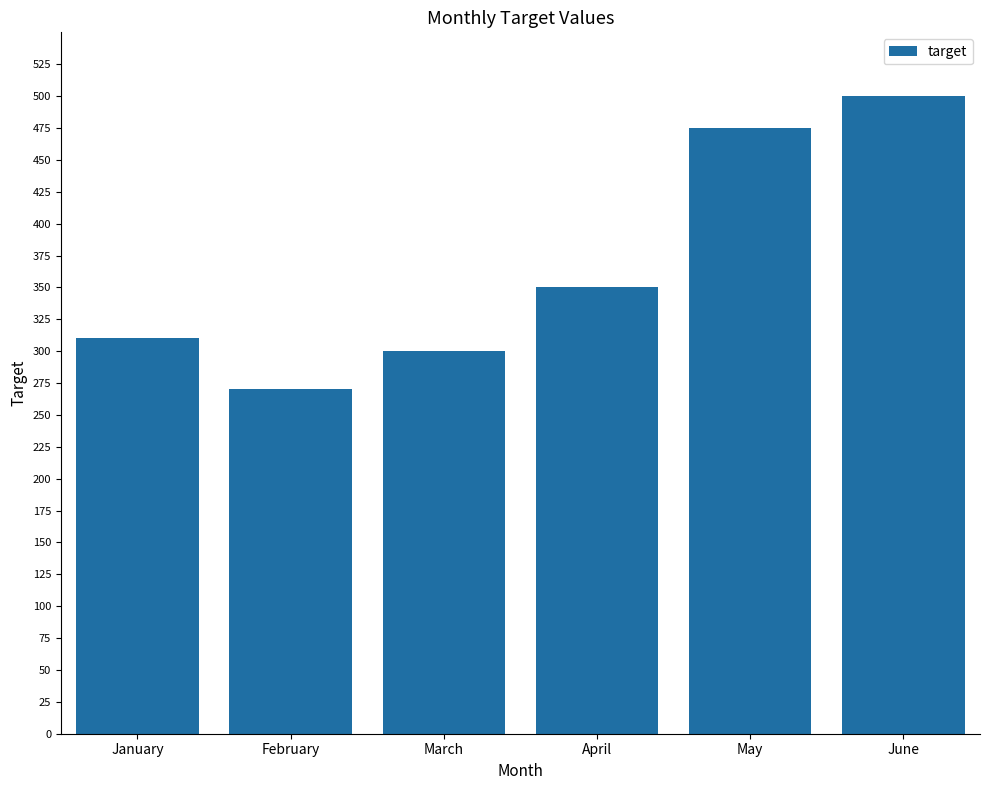

Reading right to left, list all the values displayed in this chart.

500	475	350	300	270	310